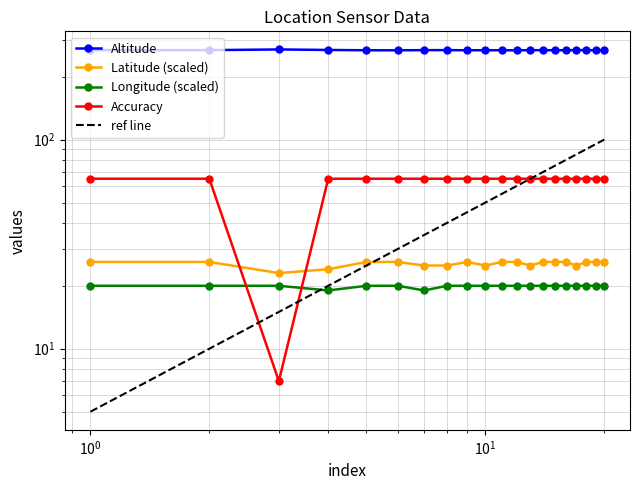

What is the difference between the second highest and minimum values in the Latitude (scaled) series?

3.0